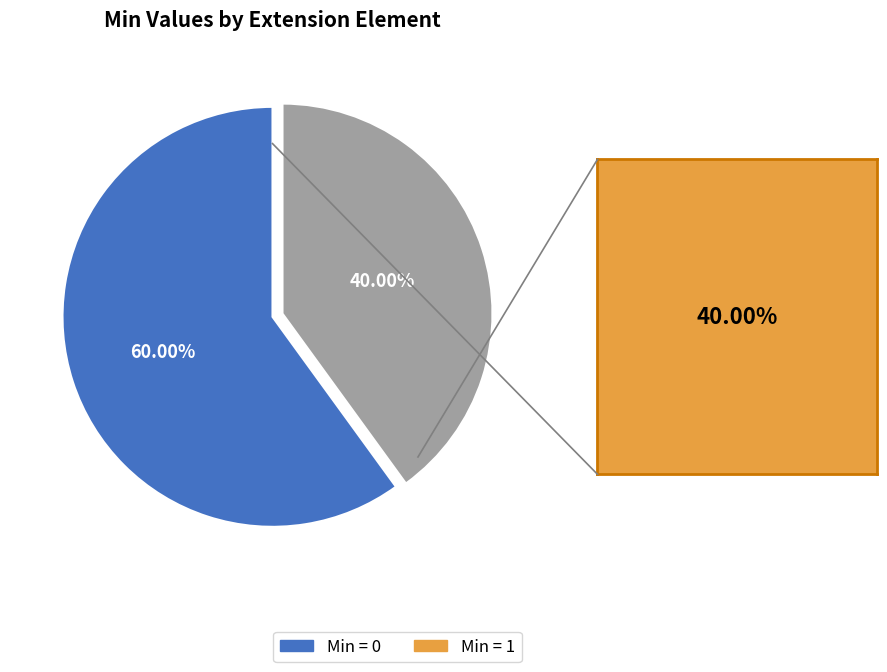

Is the sum of Min = 0 and Min = 1 greater than half?

Yes